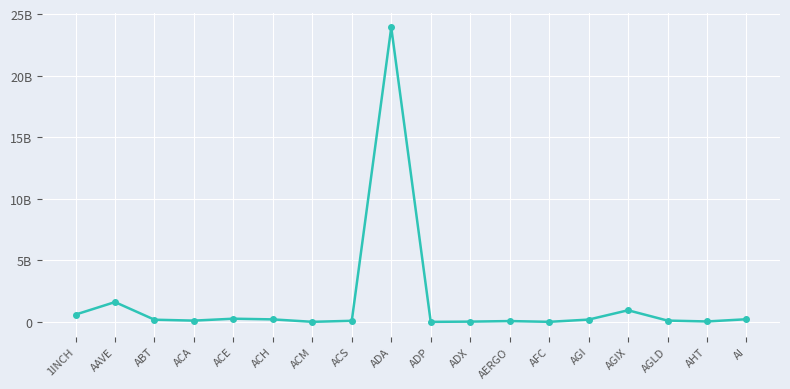

What is the change in value from AAVE to AGI?

-1422456743